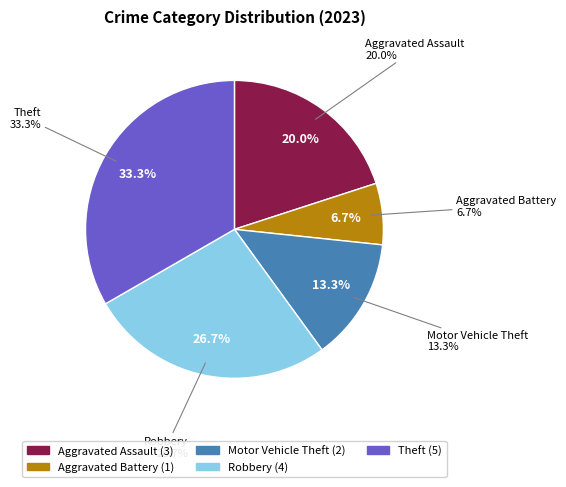

What is the largest slice in the pie chart?

Theft